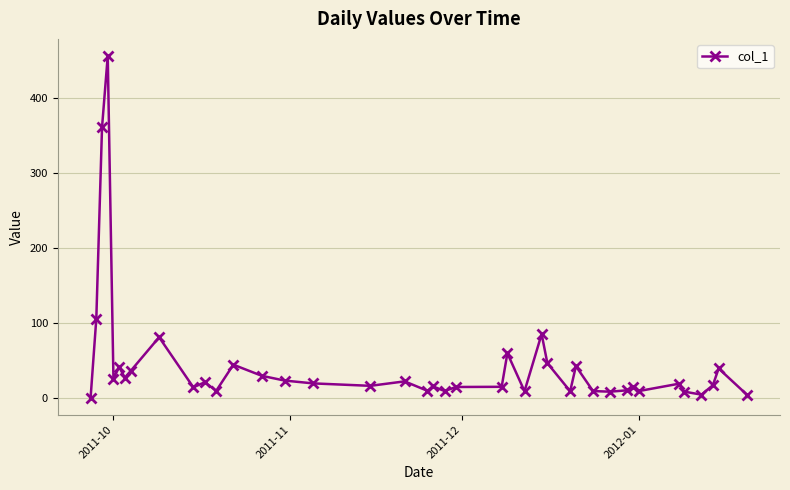

What is the average value?

44.5